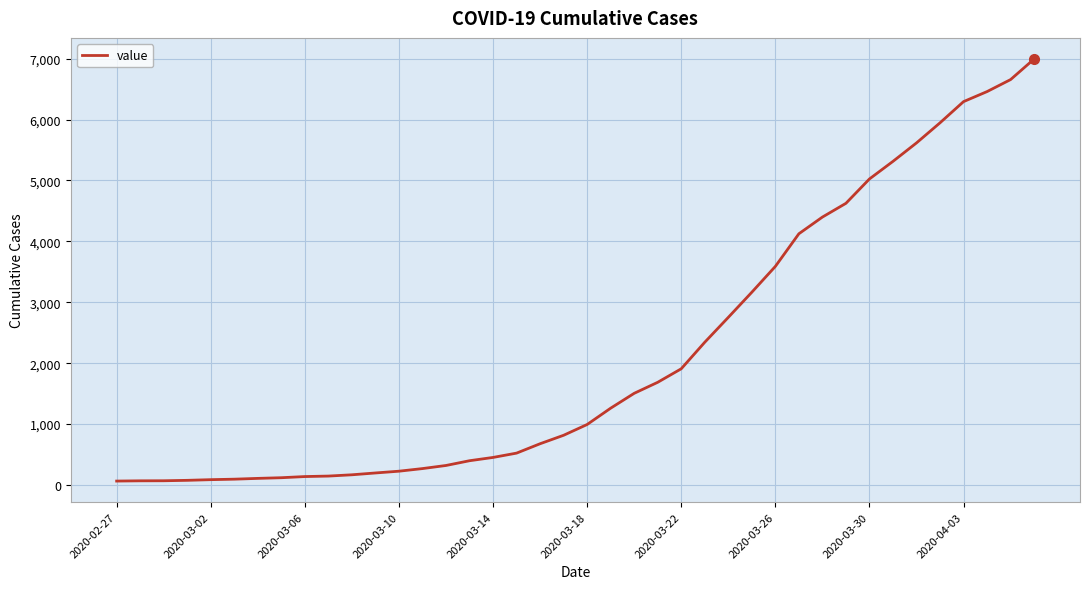

What is the difference between the maximum and minimum values?

6931